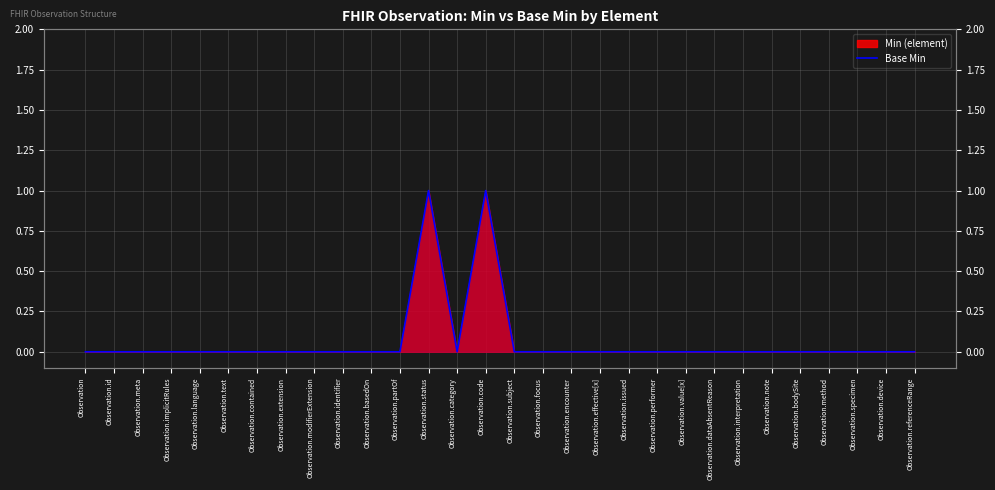

The value at Observation.partOf is 0. True or false?

True